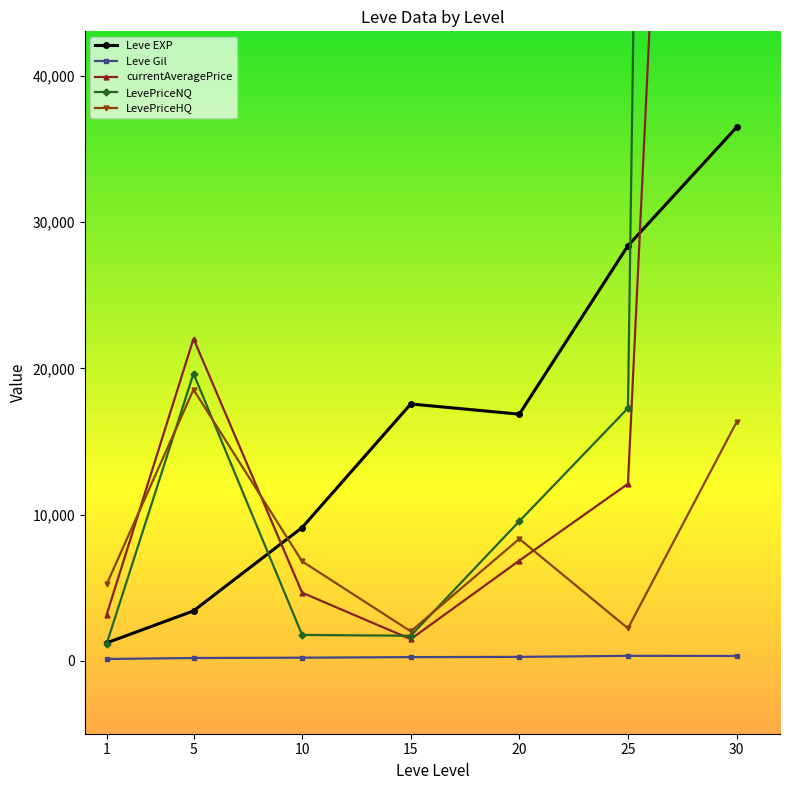

Reading left to right, transcribe all the data shown in this chart.

Leve EXP: 1213.3	3405.0	9106.7	17563.3	16865.0	28393.3	36492.5
Leve Gil: 113.3	180.0	202.8	241.3	257.0	329.7	320.8
currentAveragePrice: 3139.0	22027.6	4650.3	1470.4	6845.7	12097.9	168877.2
LevePriceNQ: 1152.9	19640.4	1760.3	1702.5	9541.5	17278.0	538727.2
LevePriceHQ: 5217.8	18548.6	6794.2	2006.3	8333.3	2209.3	16323.4